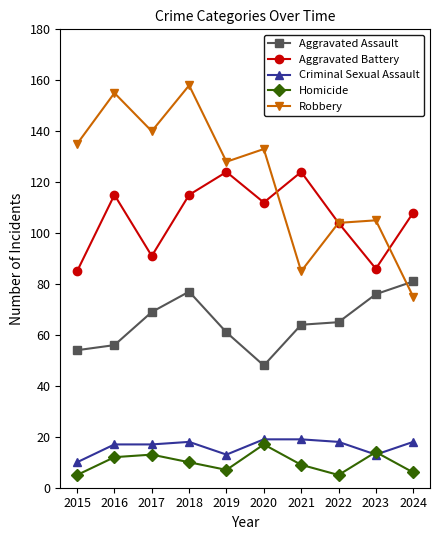

Which series has the largest total across all categories?

Robbery